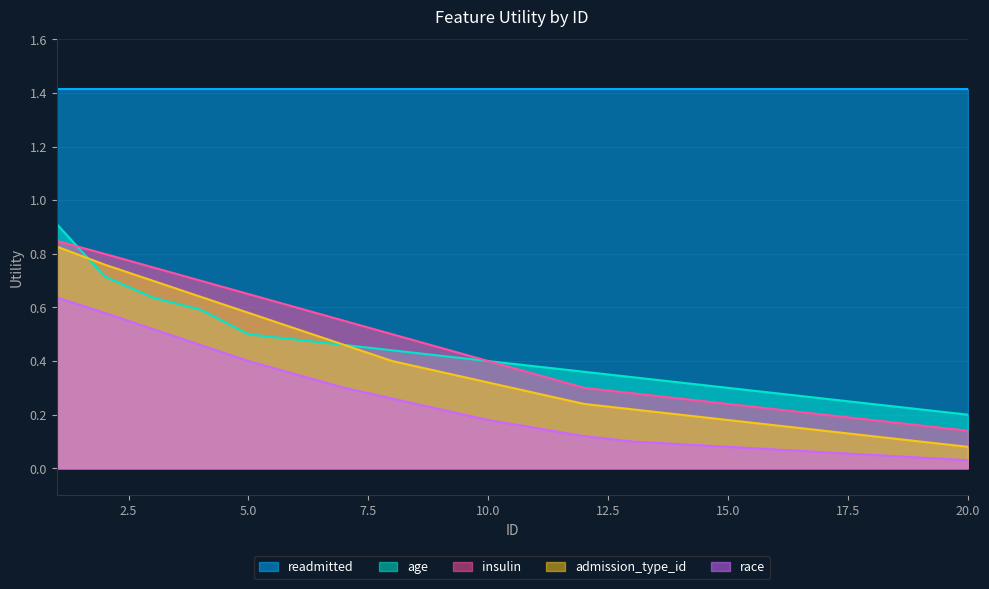

How many lines are shown in the chart?

5